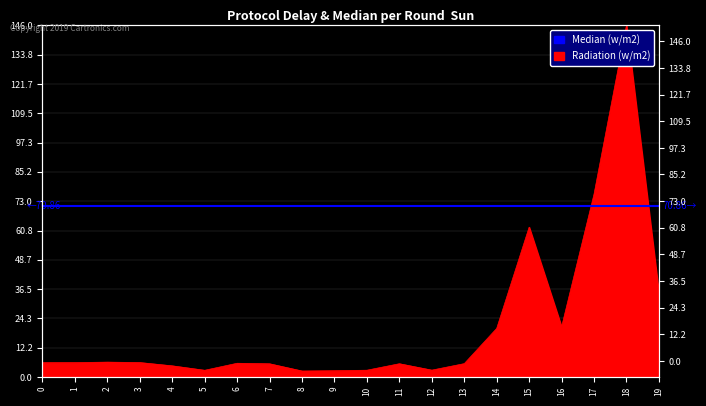

How many lines are shown in the chart?

1